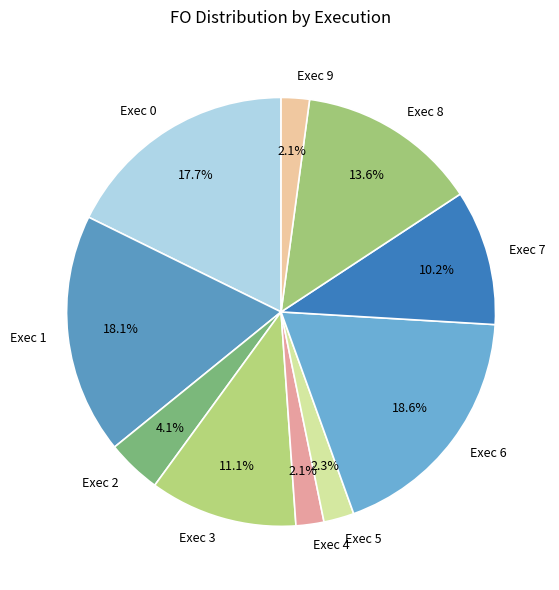

Count the number of slices in the pie.

10